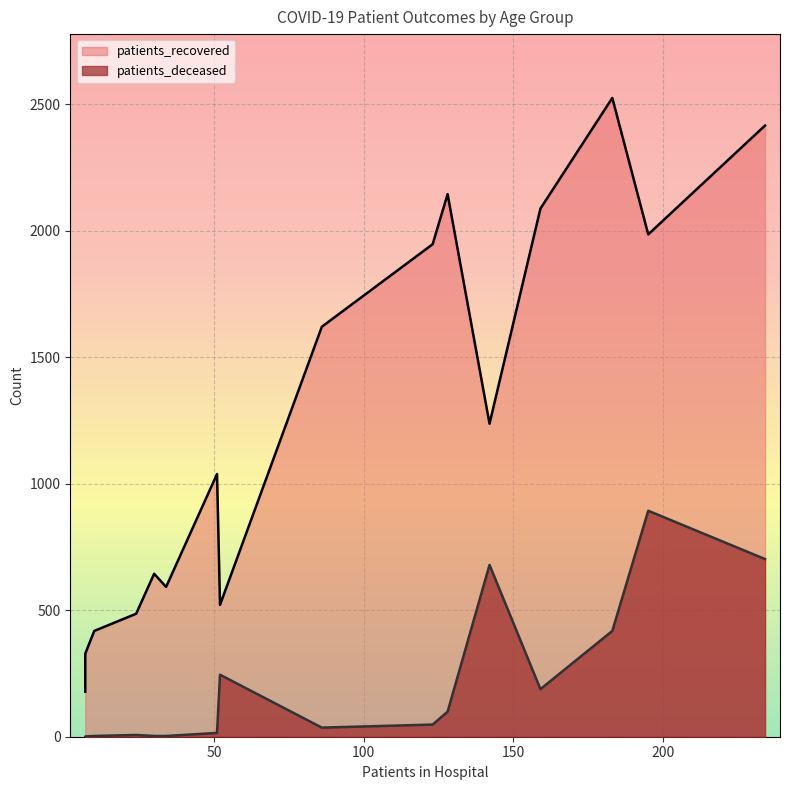

How many values in the patients_recovered series exceed 1237?

7